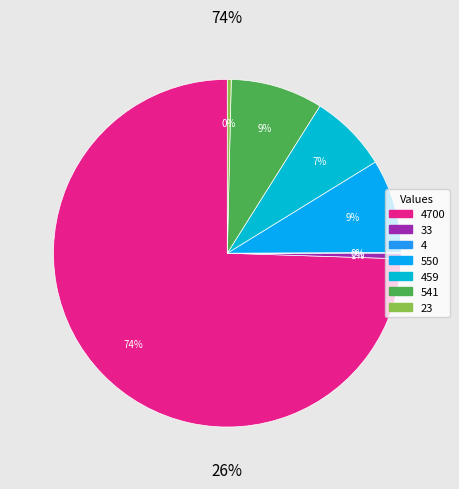

What is the ratio of the value at 33 to the value at 550?

0.1